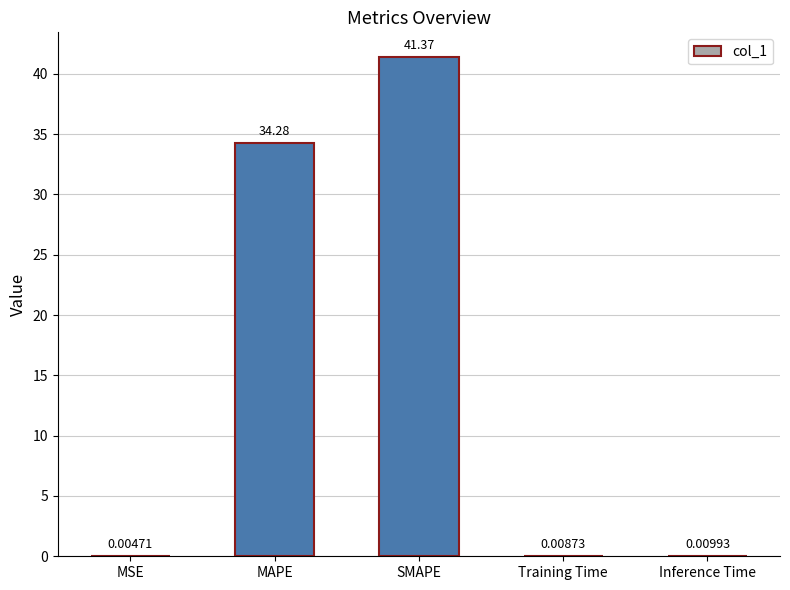

What is the sum of all values?

75.7